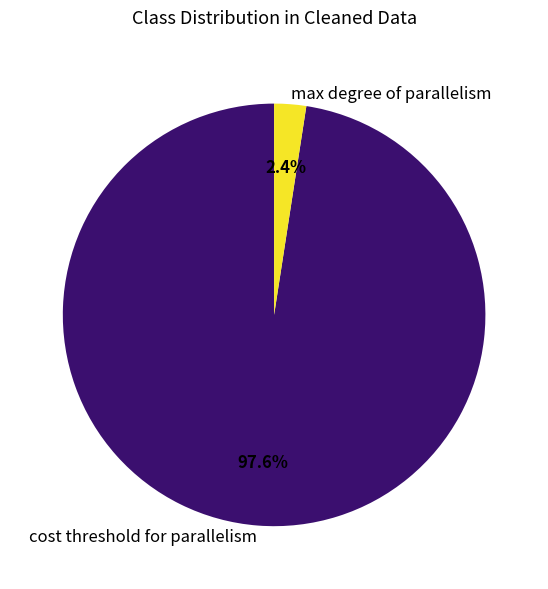

To the nearest percent, what is the combined percentage of cost threshold for parallelism and max degree of parallelism?

100%